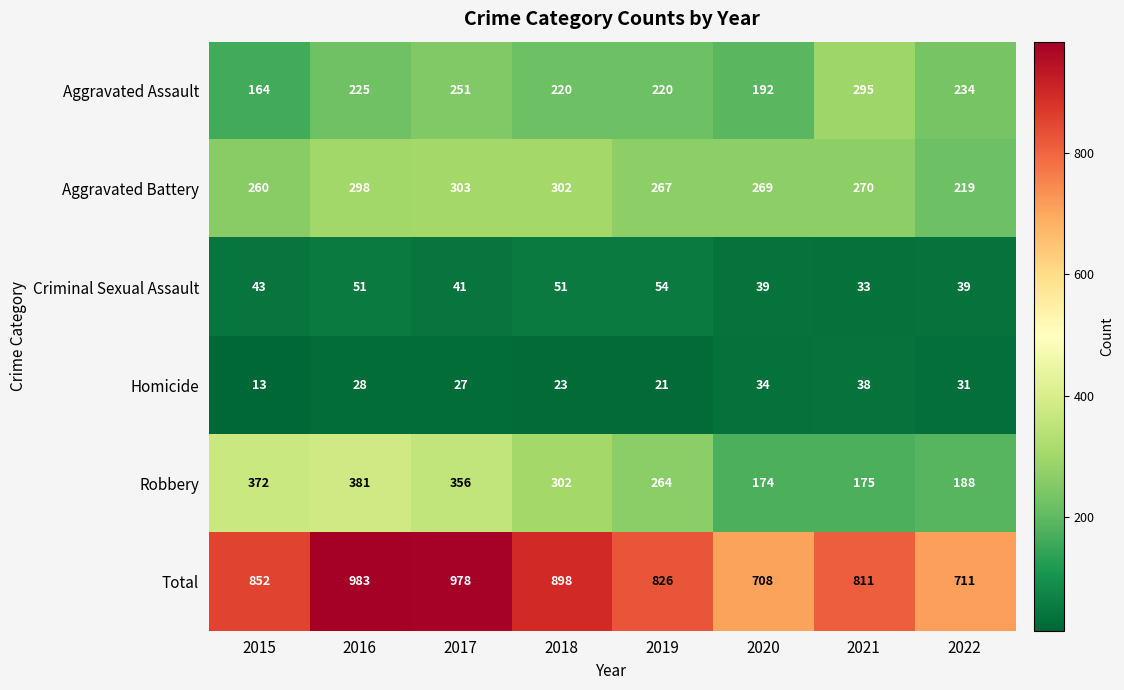

Is it true that Aggravated Battery equals 267 at 2019?

True